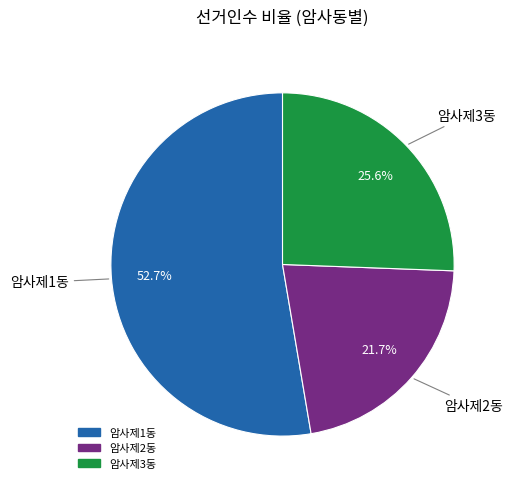

To the nearest percent, what is the difference between the 암사제2동 and 암사제1동 slice percentages?

31%